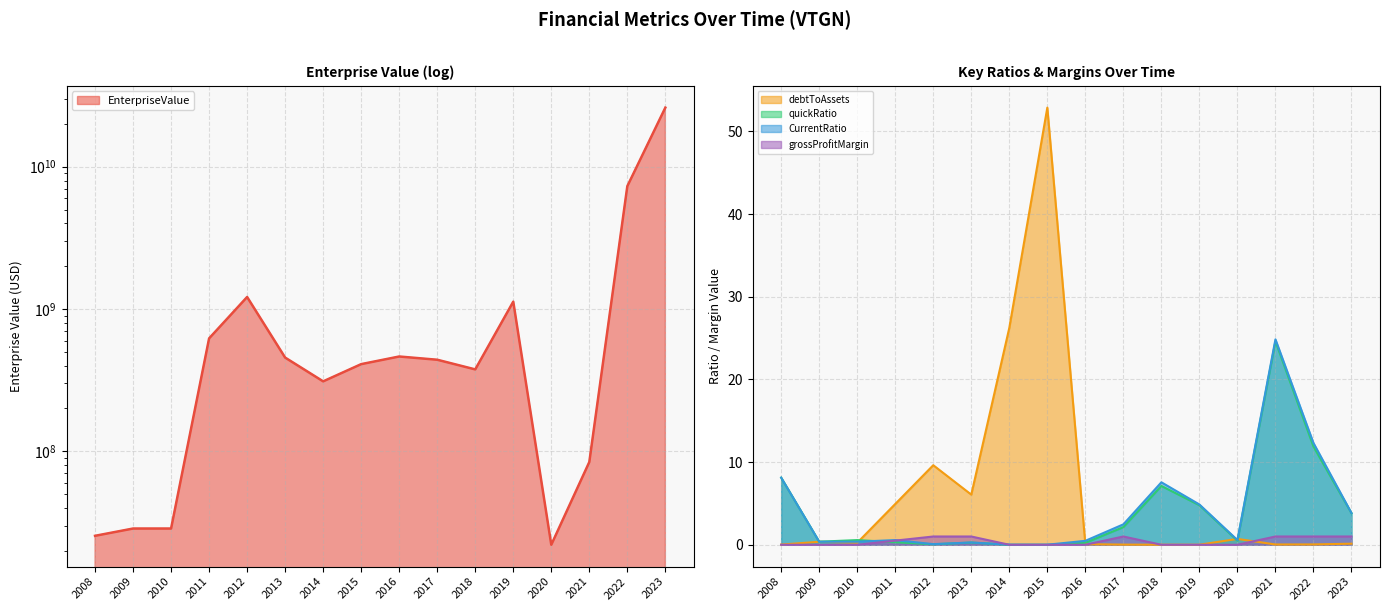

At how many categories does at least one series exceed 23654127643?

1